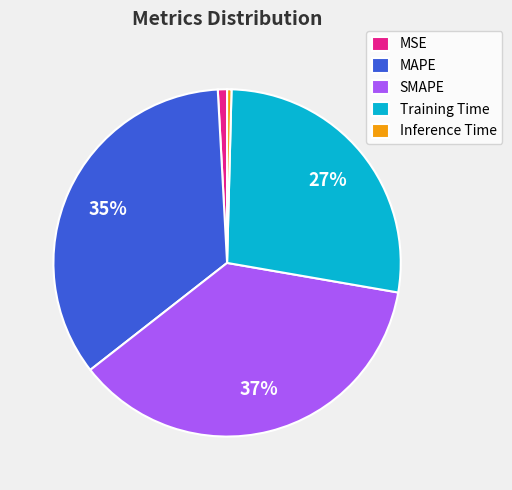

What is the largest slice in the pie chart?

SMAPE